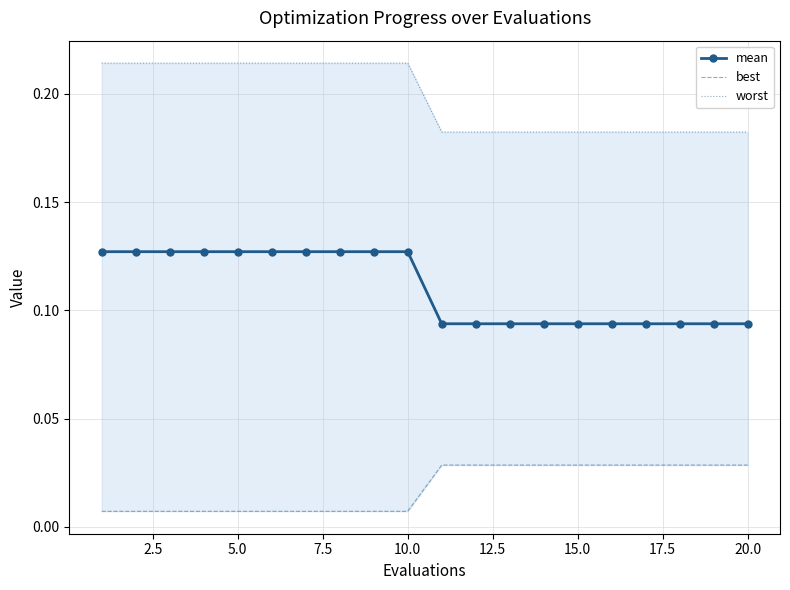

Is this an area chart (filled region under the line)?

No